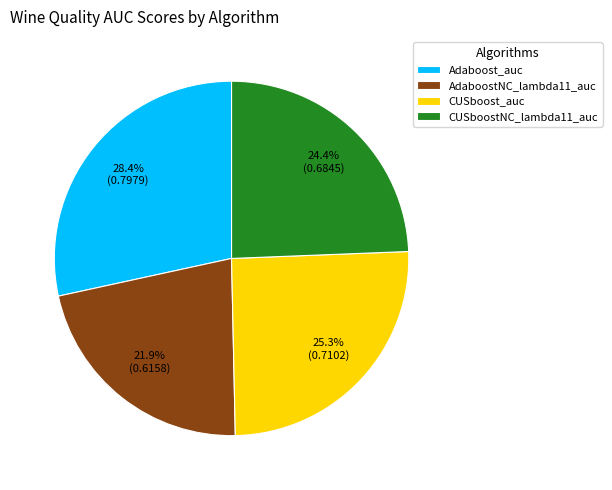

Count the number of slices in the pie.

4